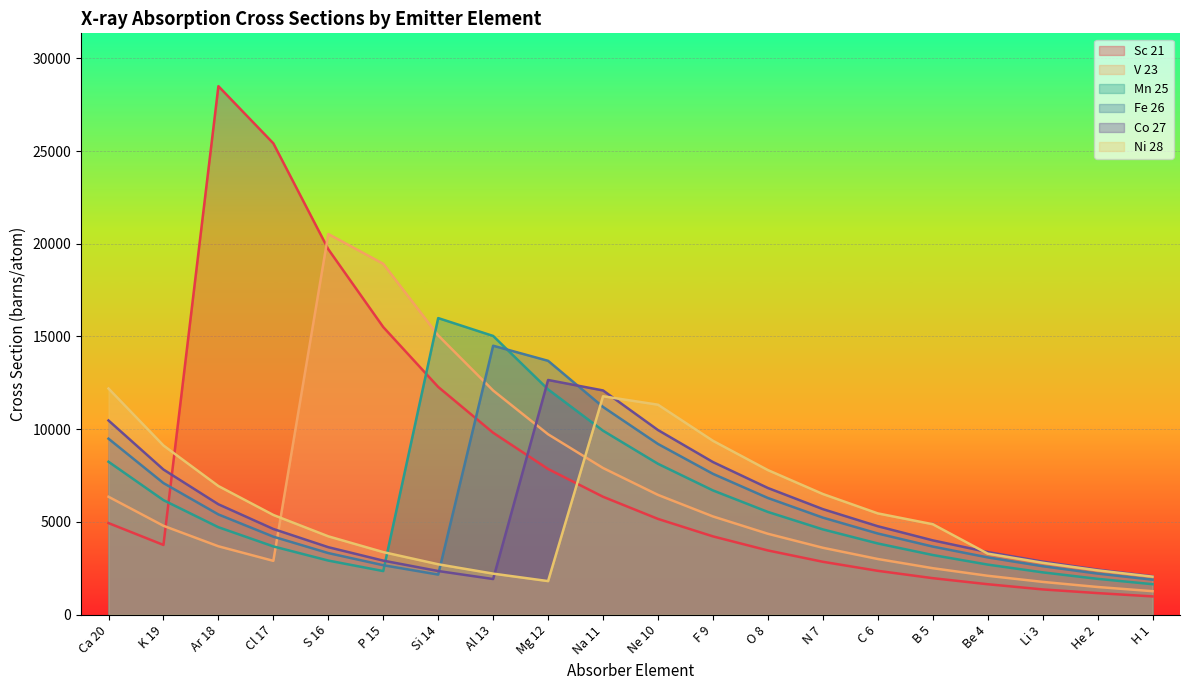

Which series changed the most between Be 4 and He 2?

Co 27